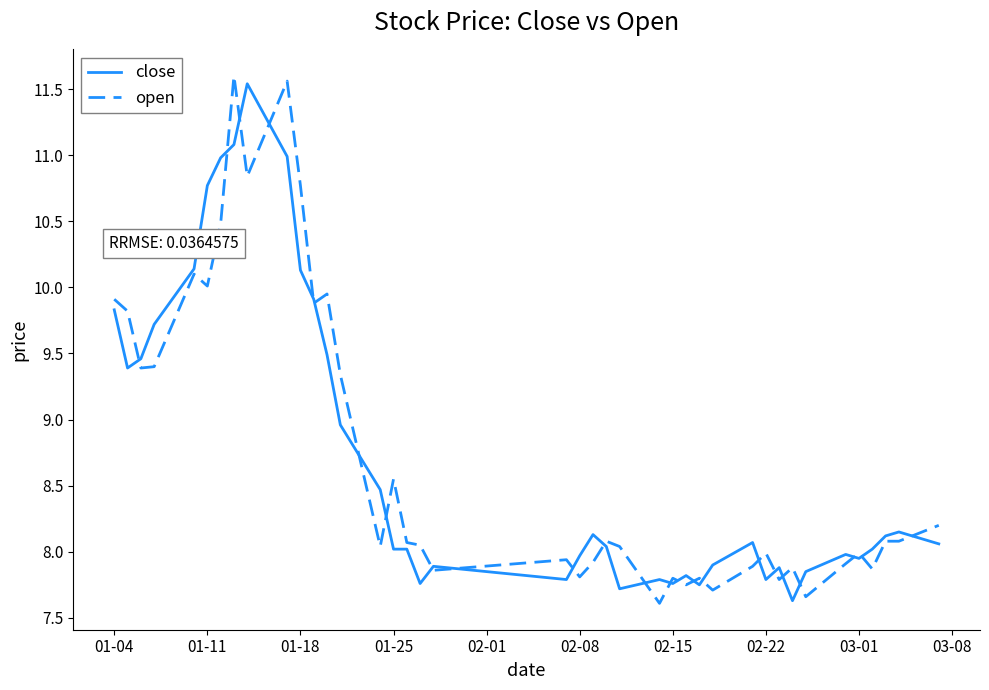

True or false: open and close intersect in this chart.

True